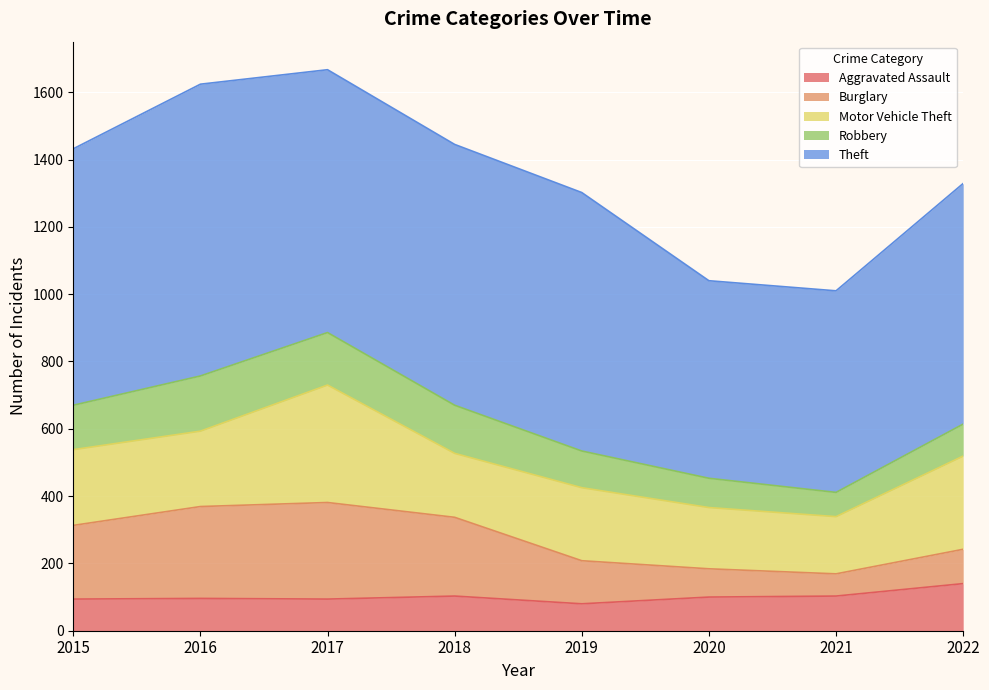

In Robbery, how many points are lower than both neighbors (excluding endpoints)?

1